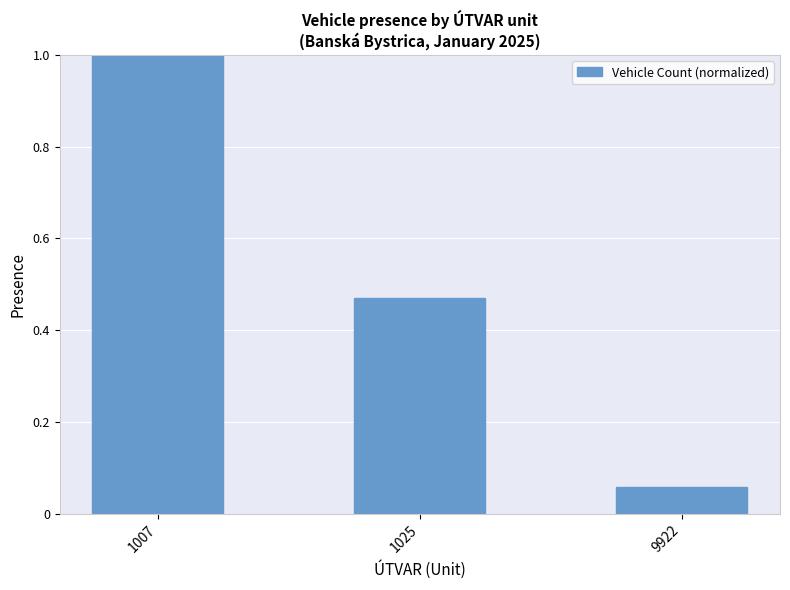

Which has a higher value, 1007 or 9922?

1007